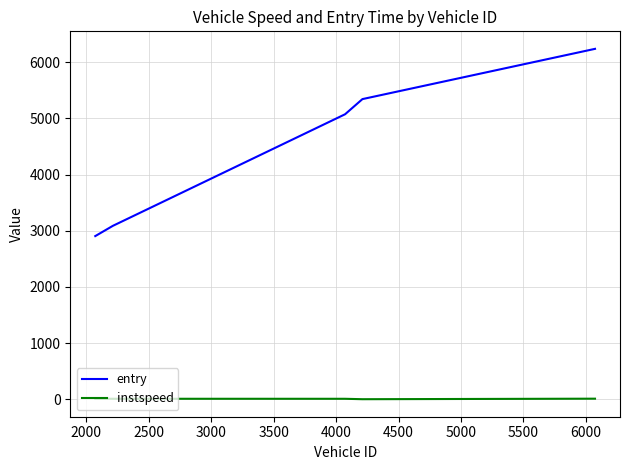

What is the highest value of the instspeed series?

14.3